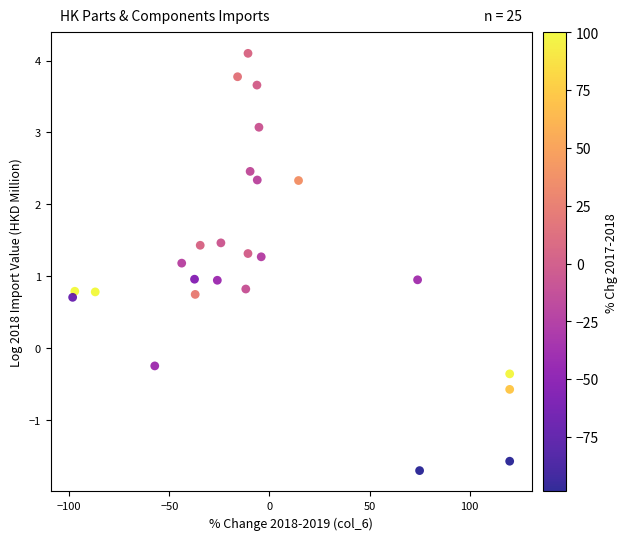

What is the range of X values (max minus min)?

218.3